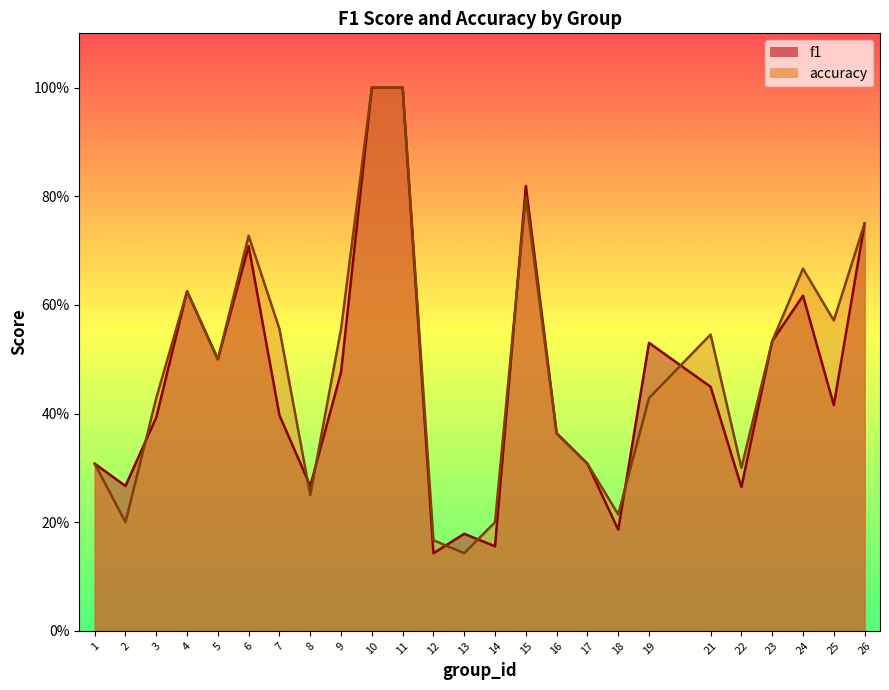

Reading left to right, transcribe all the data shown in this chart.

f1: 0.3	0.3	0.4	0.6	0.5	0.7	0.4	0.3	0.5	1.0	1.0	0.1	0.2	0.2	0.8	0.4	0.3	0.2	0.5	0.4	0.3	0.5	0.6	0.4	0.8
accuracy: 0.3	0.2	0.4	0.6	0.5	0.7	0.6	0.2	0.6	1.0	1.0	0.2	0.1	0.2	0.8	0.4	0.3	0.2	0.4	0.5	0.3	0.5	0.7	0.6	0.8